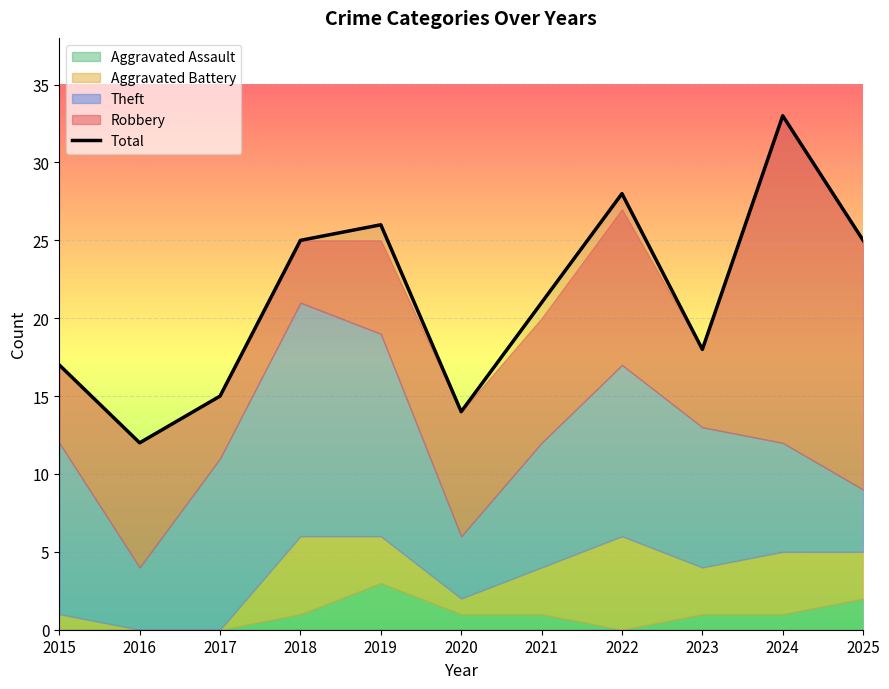

Read the value at 2017, to the nearest 10.

20